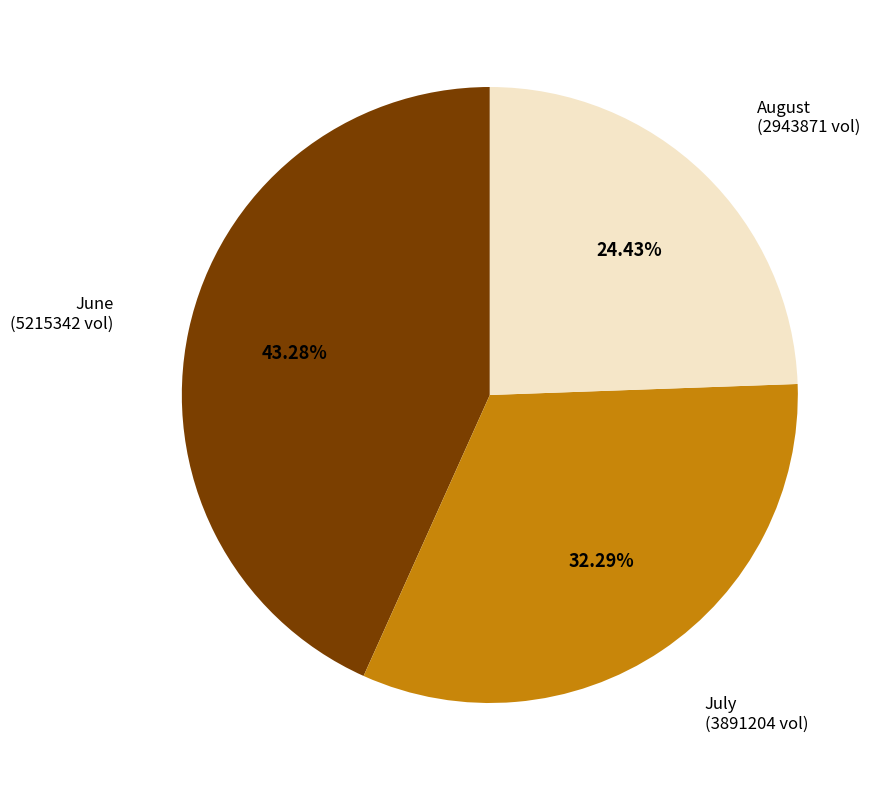

To the nearest percent, what is the difference between the largest and smallest slice percentages?

19%